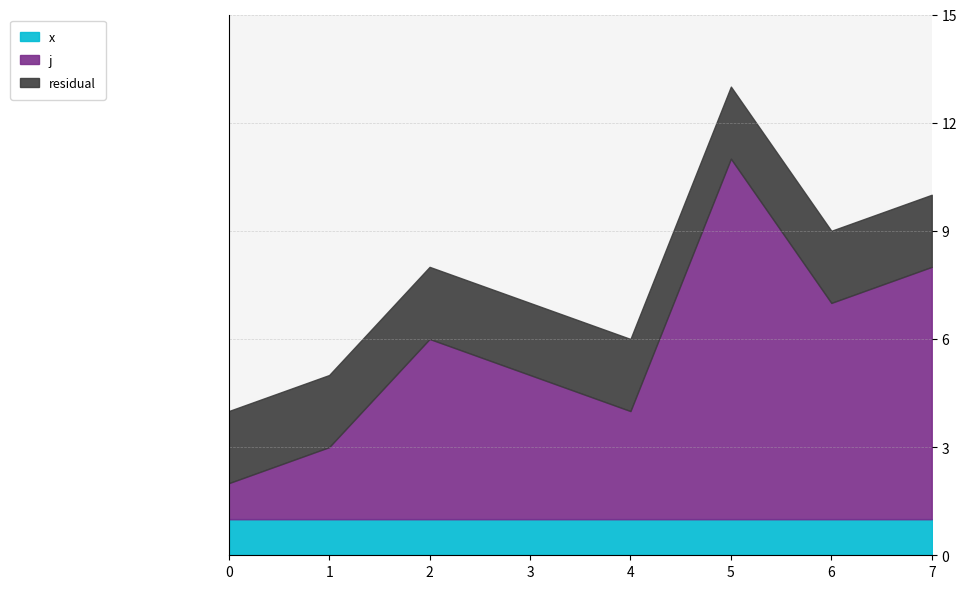

Does the chart have visible grid lines?

Yes